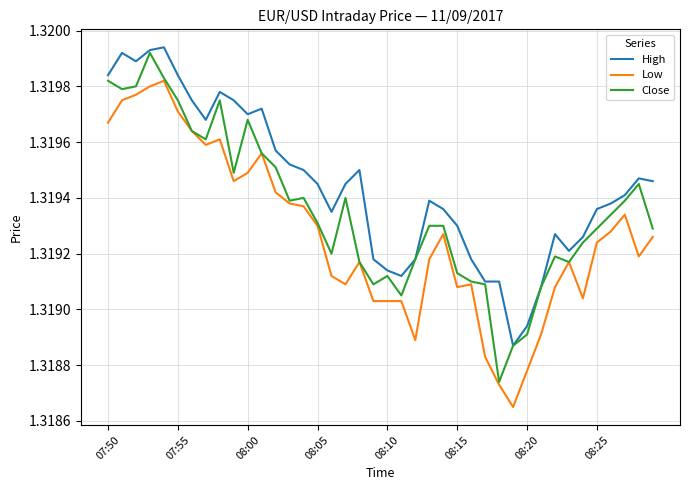

Which series has the largest total across all categories?

High